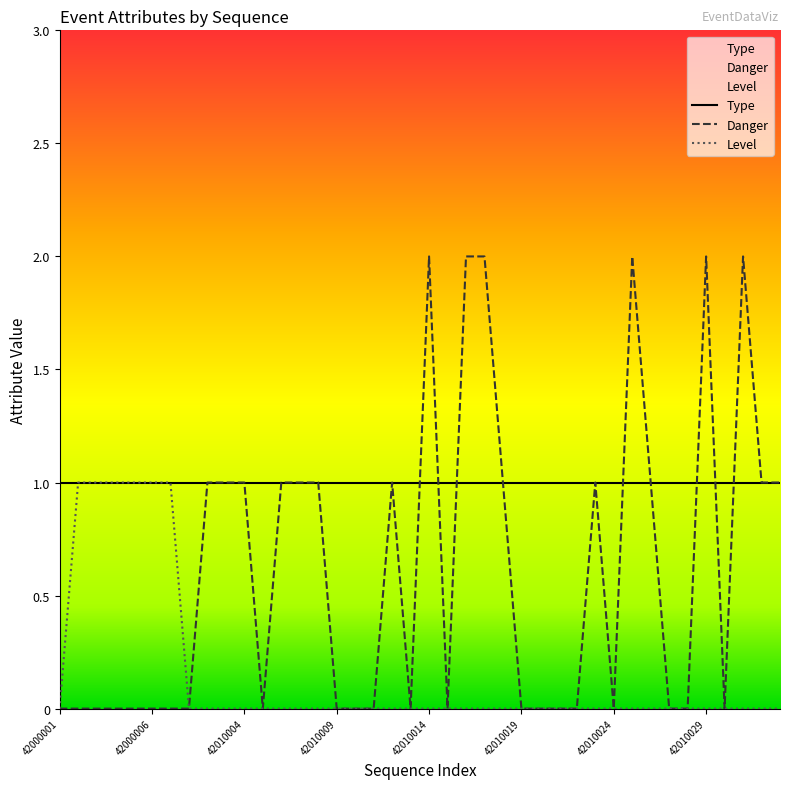

What value does the Danger series have at 42010006?

1